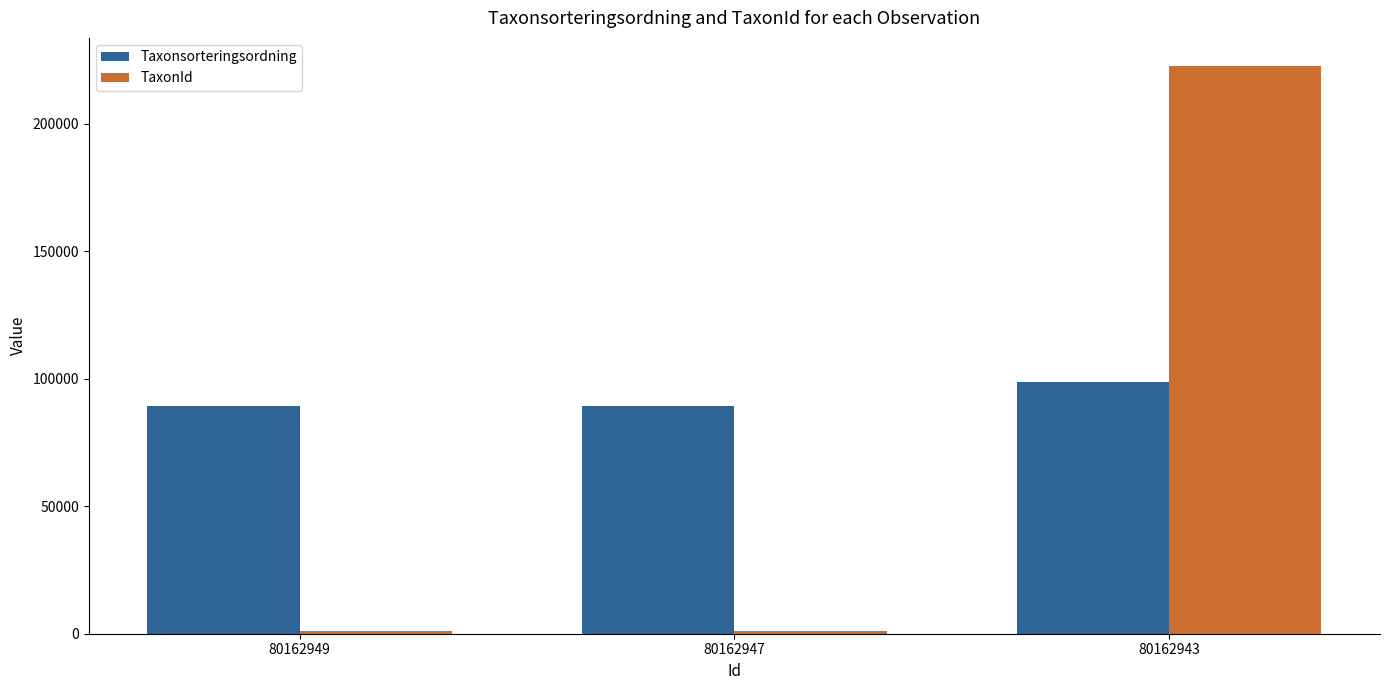

At 80162949, list the series in order from smallest to largest.

TaxonId, Taxonsorteringsordning